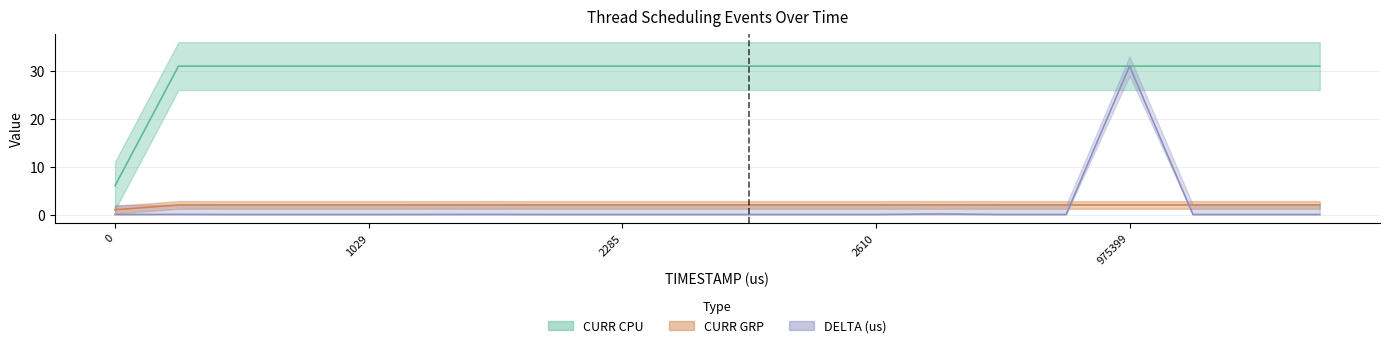

The CURR CPU series shows 53.6 at 2527. True or false?

False